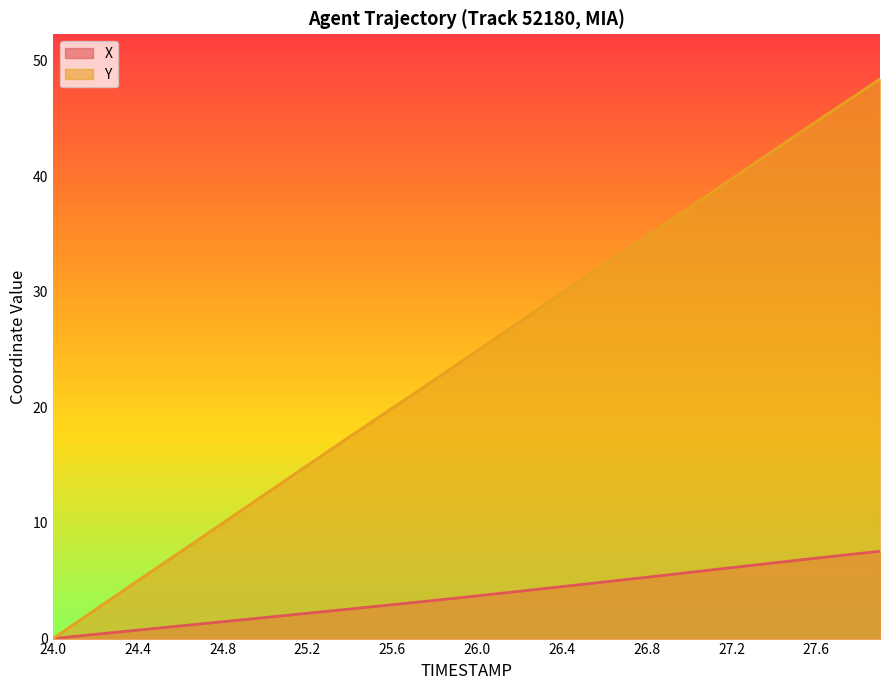

List the series in order of their overall mean, highest first.

Y, X